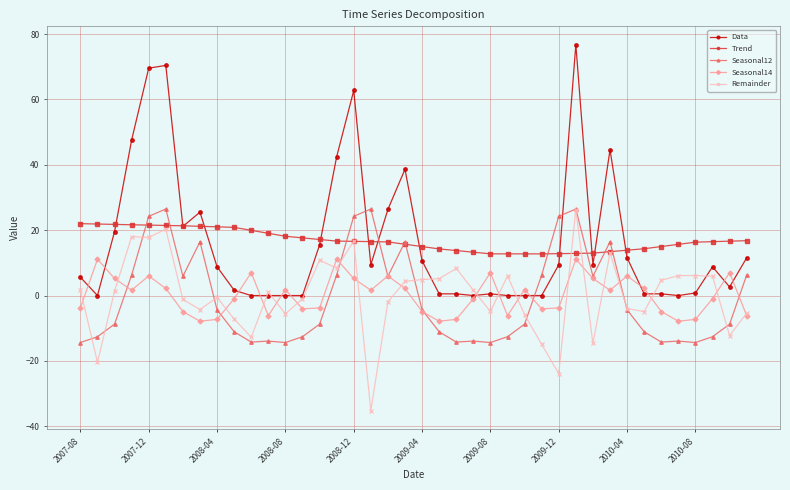

What is the value of the Trend point at the 31st from the left?

13.0